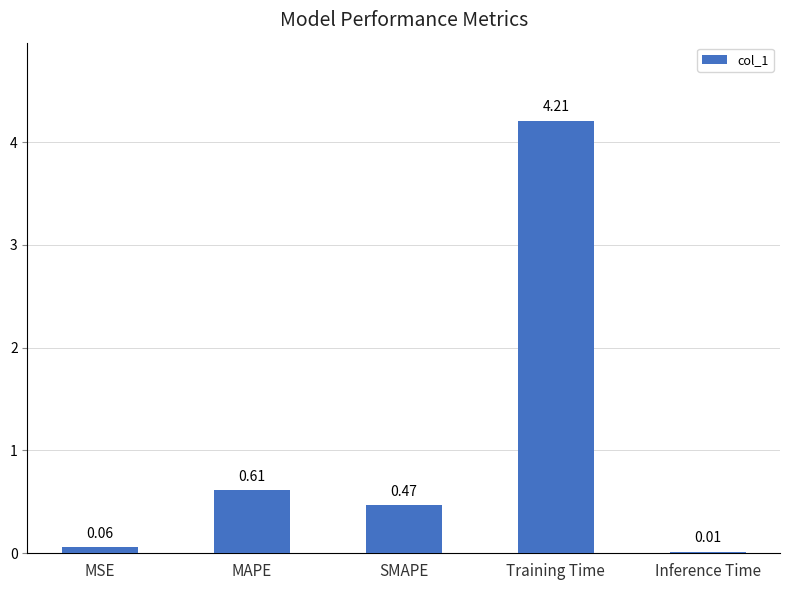

Where is the data nearest to the value 2?

MAPE